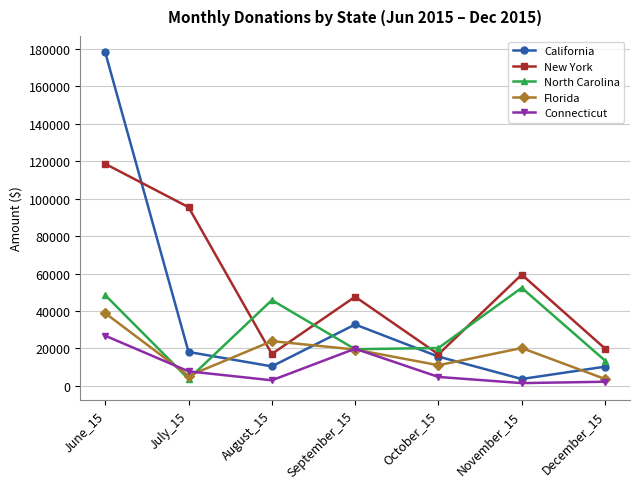

The value of New York at October_15 is 16900. True or false?

True